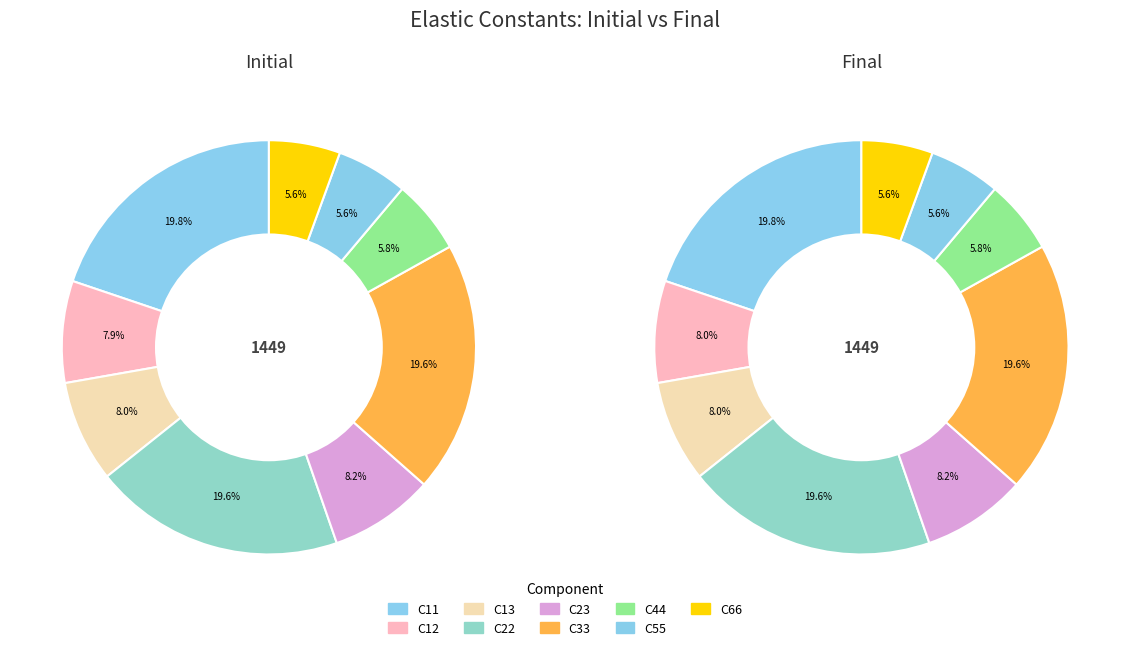

Does C13 represent more than half of the total?

No